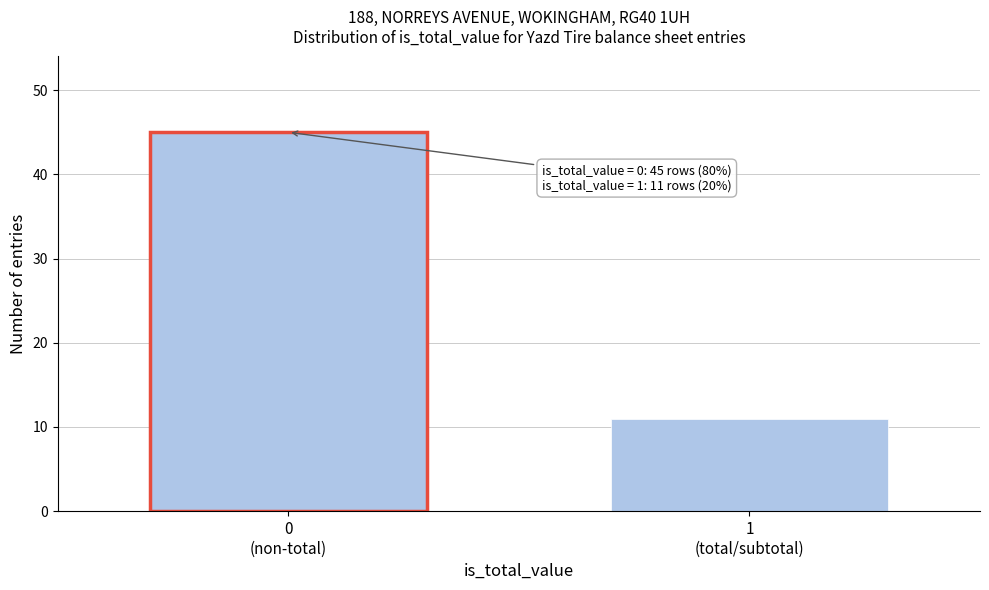

Reading left to right, what are all the values shown in this chart?

45	11